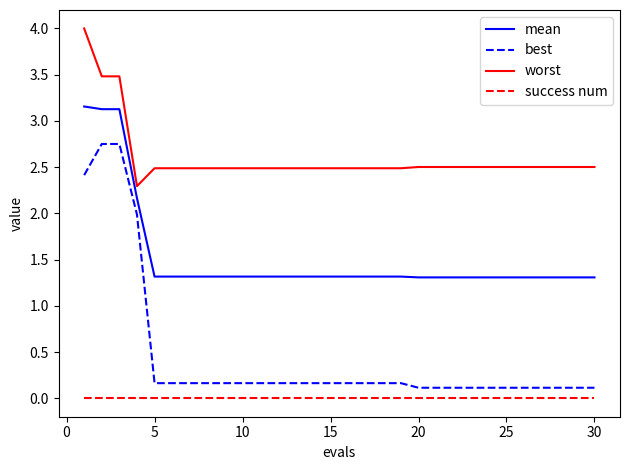

Which series has the largest range (max minus min)?

best